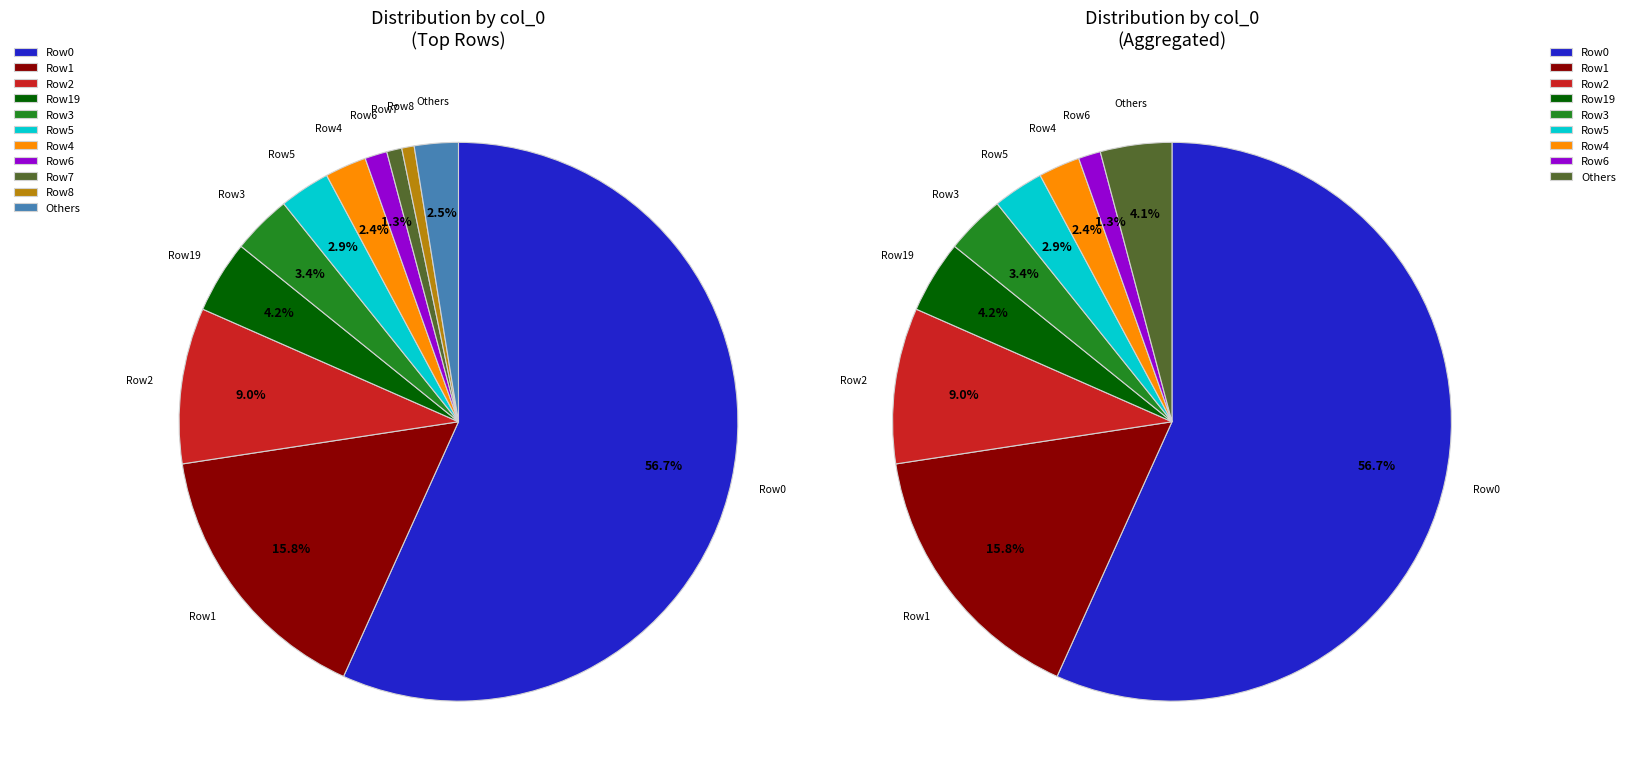

Is there any slice that represents more than half of the pie?

Yes